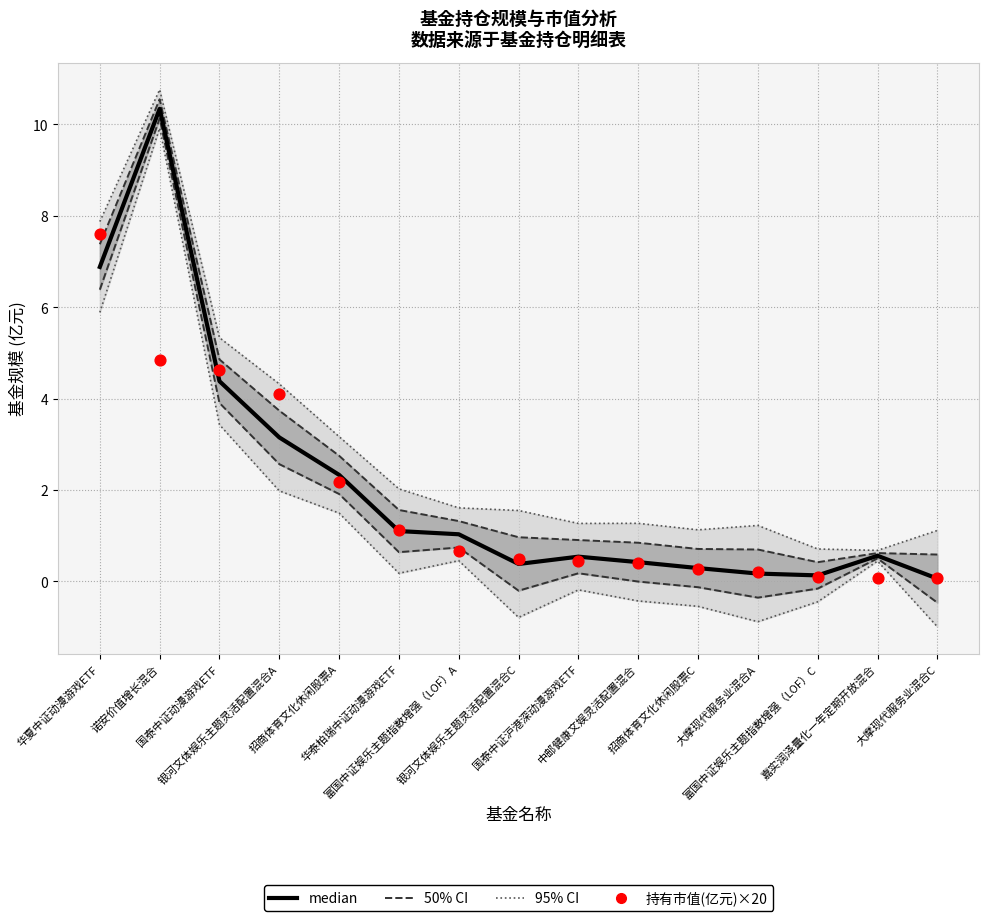

Which series has the widest spread of Y values?

median